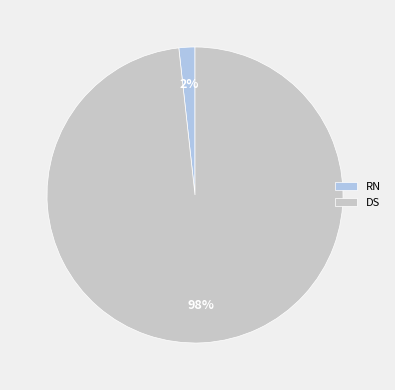

True or false: DS accounts for 98% of the total.

True